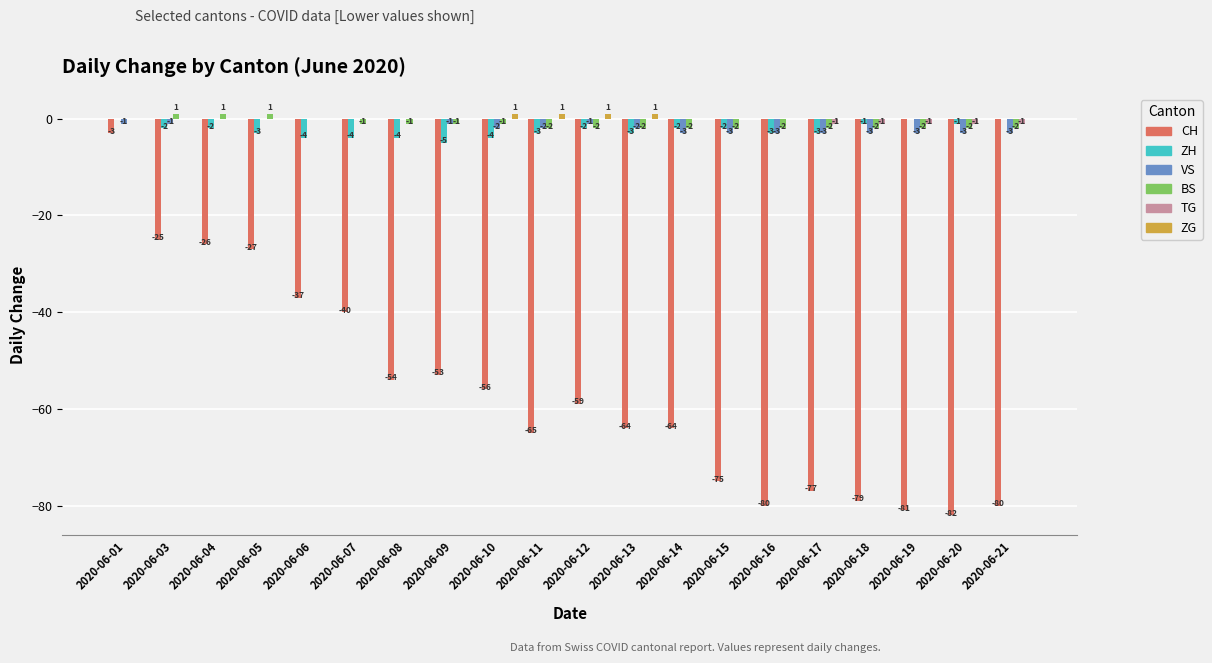

Reading left to right, what are all the values shown in this chart?

CH: -3	-25	-26	-27	-37	-40	-54	-53	-56	-65	-59	-64	-64	-75	-80	-77	-79	-81	-82	-80
ZH: 0	-2	-2	-3	-4	-4	-4	-5	-4	-3	-2	-3	-2	-2	-3	-3	-1	0	-1	0
VS: -1	-1	0	0	0	0	0	-1	-2	-2	-1	-2	-3	-3	-3	-3	-3	-3	-3	-3
BS: 0	1	1	1	0	-1	-1	-1	-1	-2	-2	-2	-2	-2	-2	-2	-2	-2	-2	-2
TG: 0	0	0	0	0	0	0	0	0	0	0	0	0	0	0	-1	-1	-1	-1	-1
ZG: 0	0	0	0	0	0	0	0	1	1	1	1	0	0	0	0	0	0	0	0